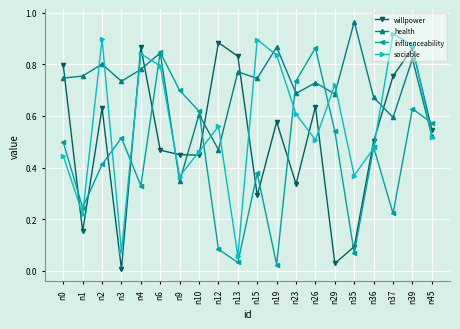

At which category is the sum across all series the highest?

n39